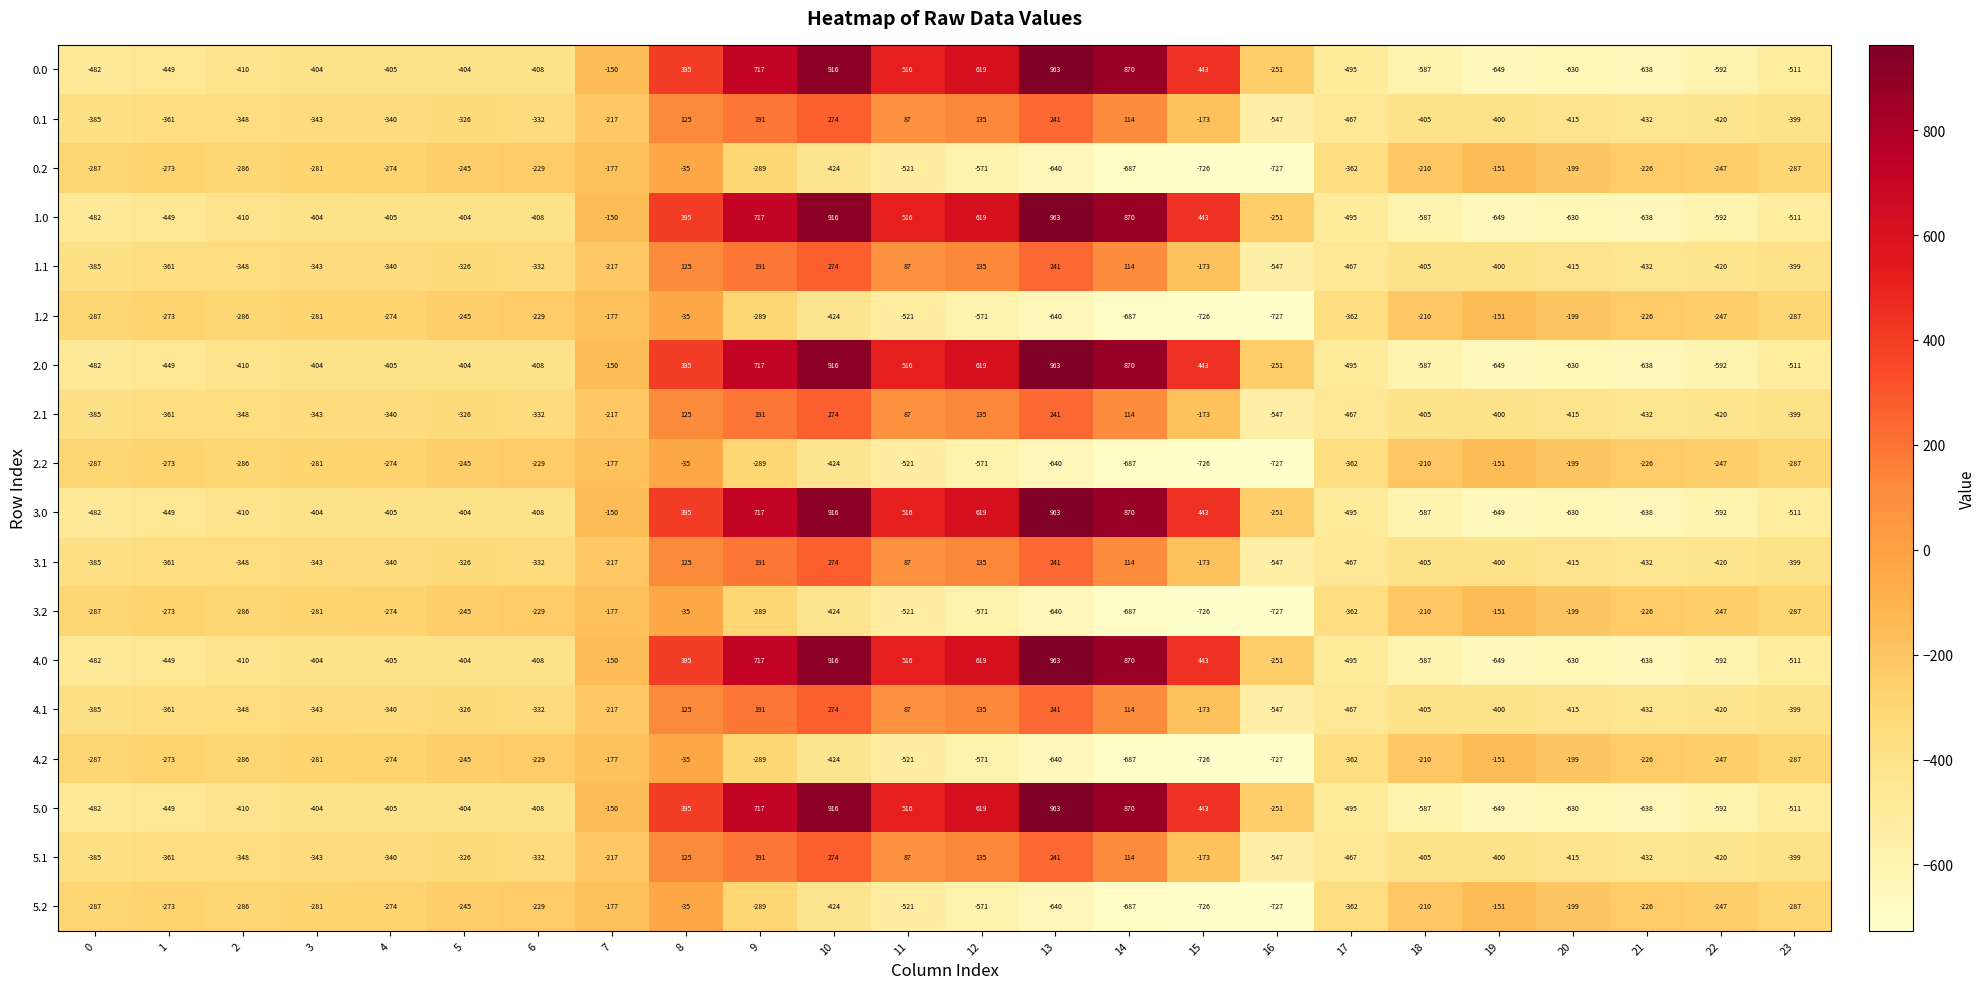

What is the highest value of the 0.2 series?

-35